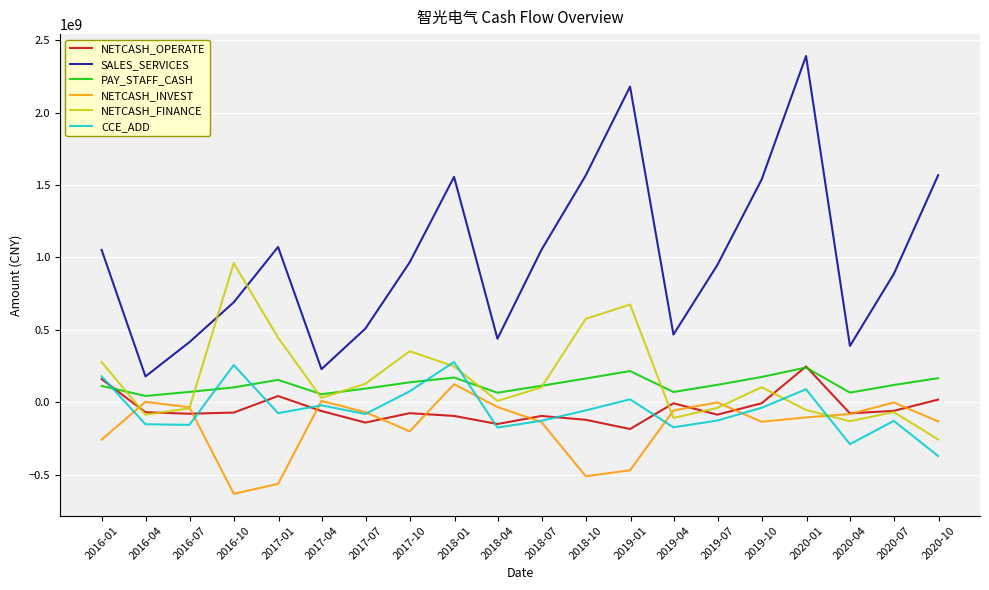

What is the smallest value displayed?

-632286876.9